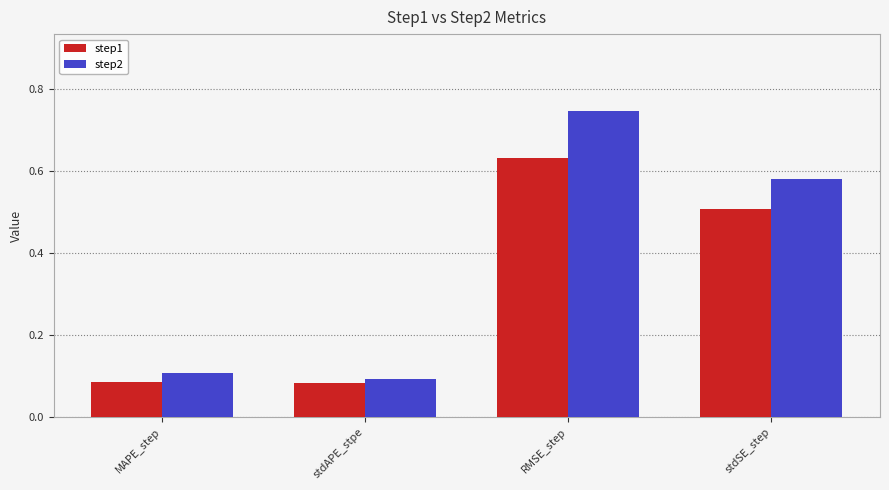

Count the step2 values in the range 0 to 1.

4